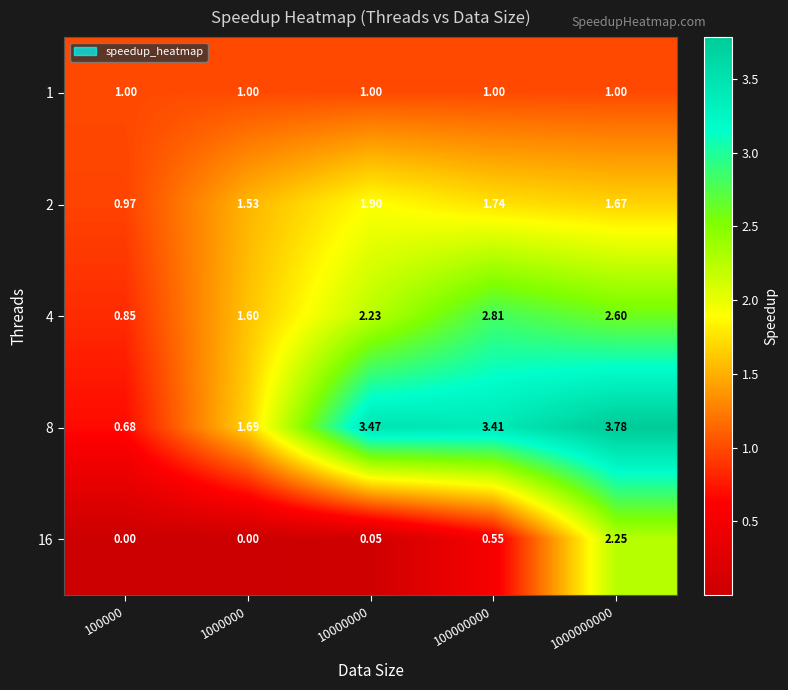

At how many categories does at least one series exceed 2?

3